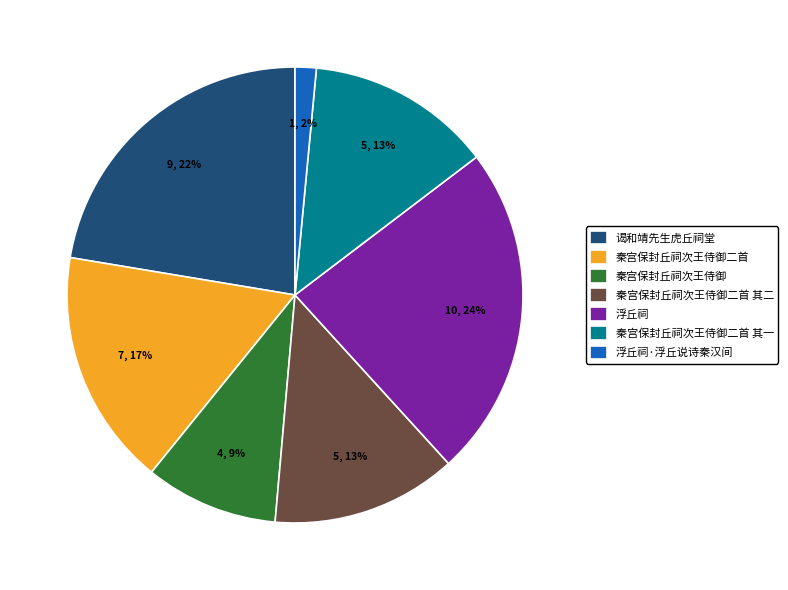

To the nearest percent, what is the difference between the largest and smallest slice percentages?

22%